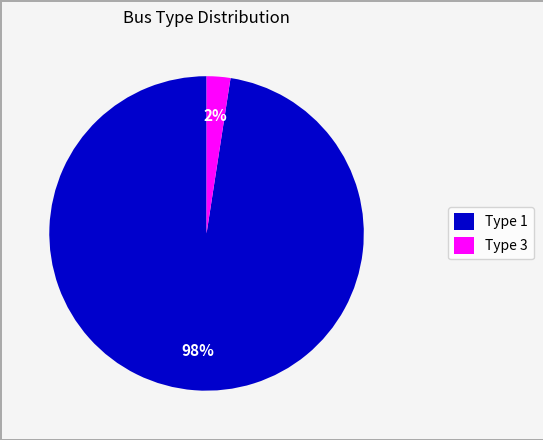

Rank the categories by value from lowest to highest.

Type 3, Type 1